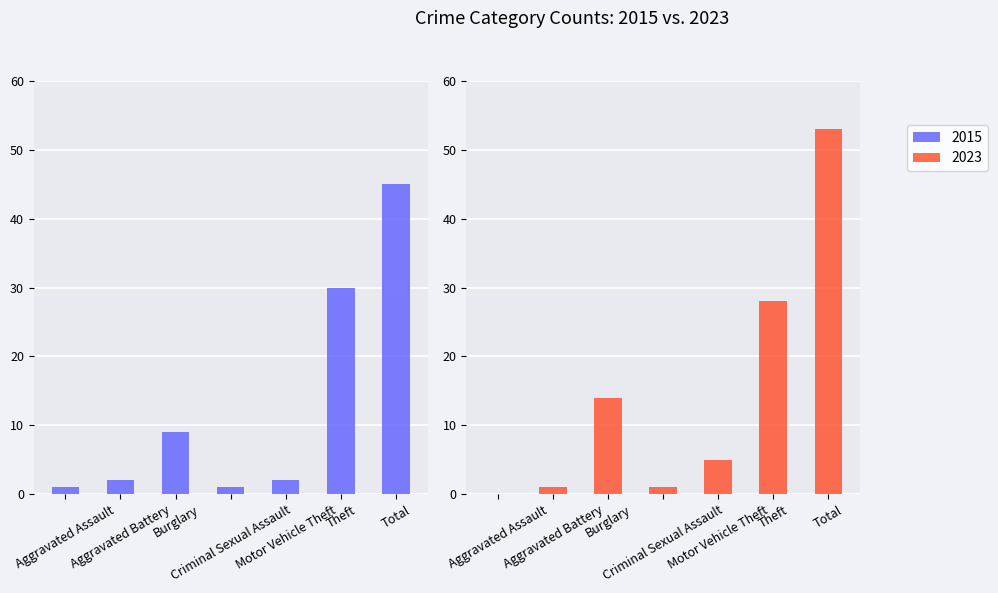

Which series has the widest spread of values?

2023